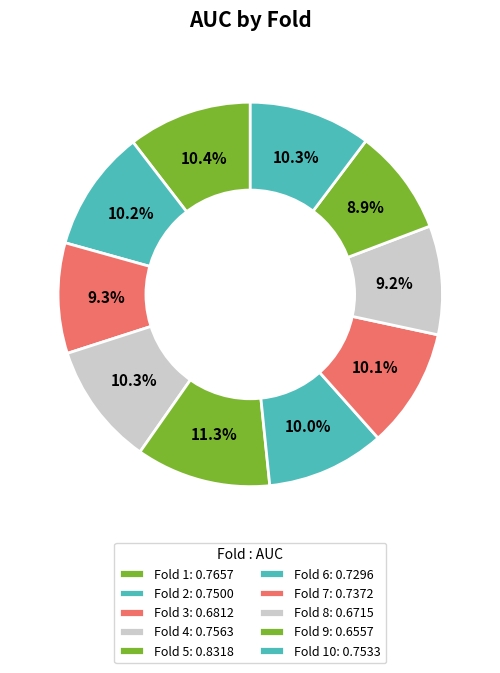

To the nearest percent, what is the average slice percentage?

10%